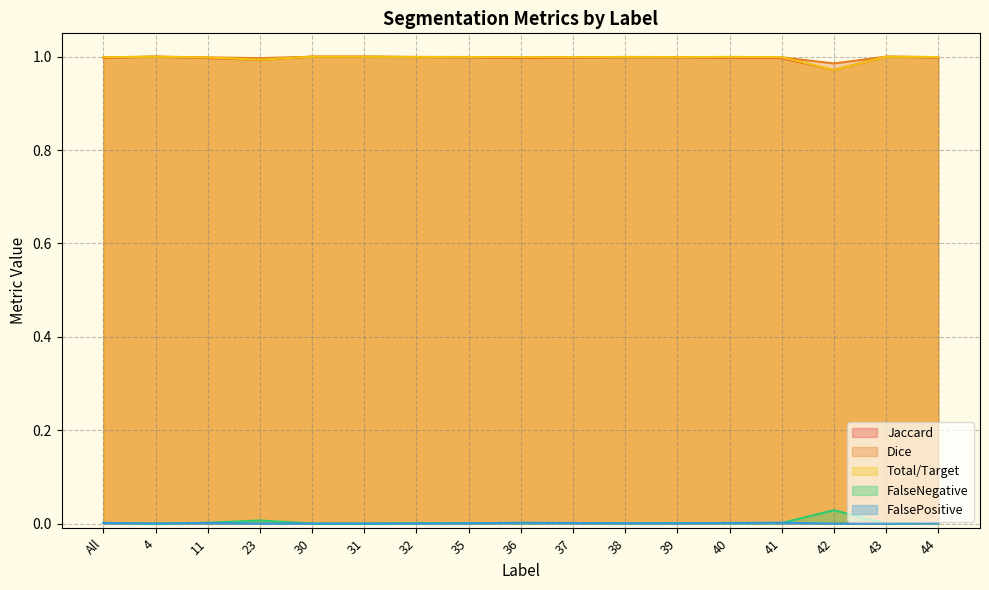

What are all the series names shown in the legend?

Jaccard, Dice, Total/Target, FalseNegative, FalsePositive